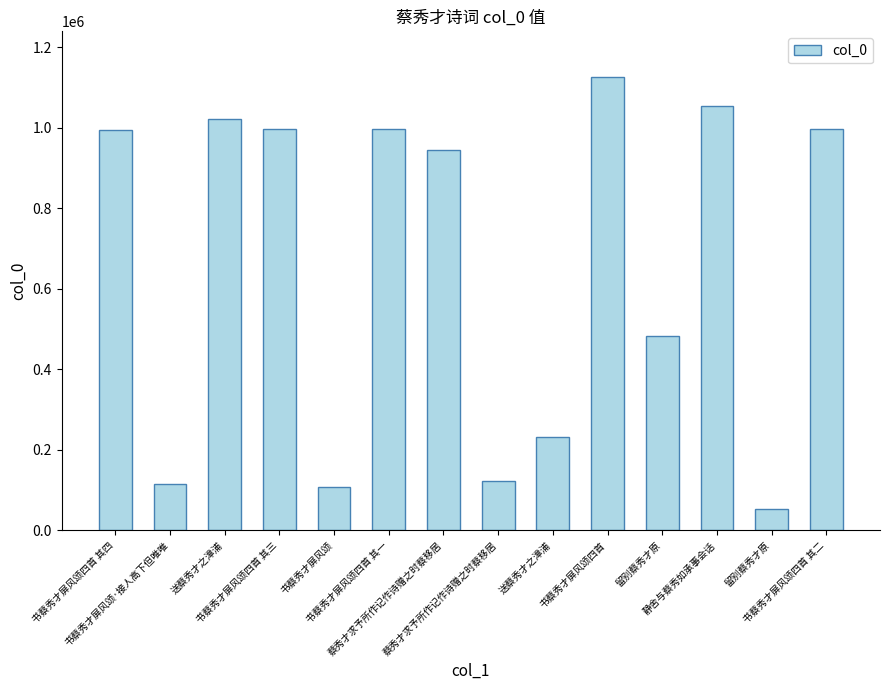

What value does the data have at 送蔡秀才之漳浦, to the nearest 100?

231600